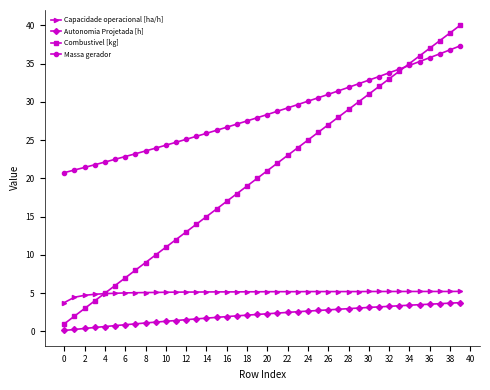

Which series has the largest total across all categories?

Massa gerador